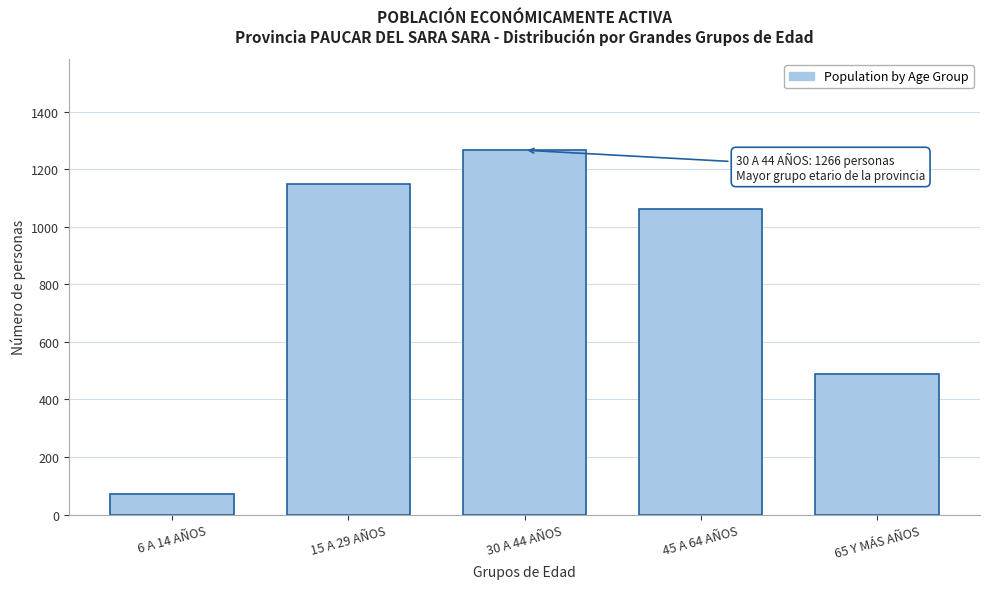

Reading left to right, transcribe all the data shown in this chart.

6 A 14 AÑOS=70	15 A 29 AÑOS=1148	30 A 44 AÑOS=1266	45 A 64 AÑOS=1060	65 Y MÁS AÑOS=489